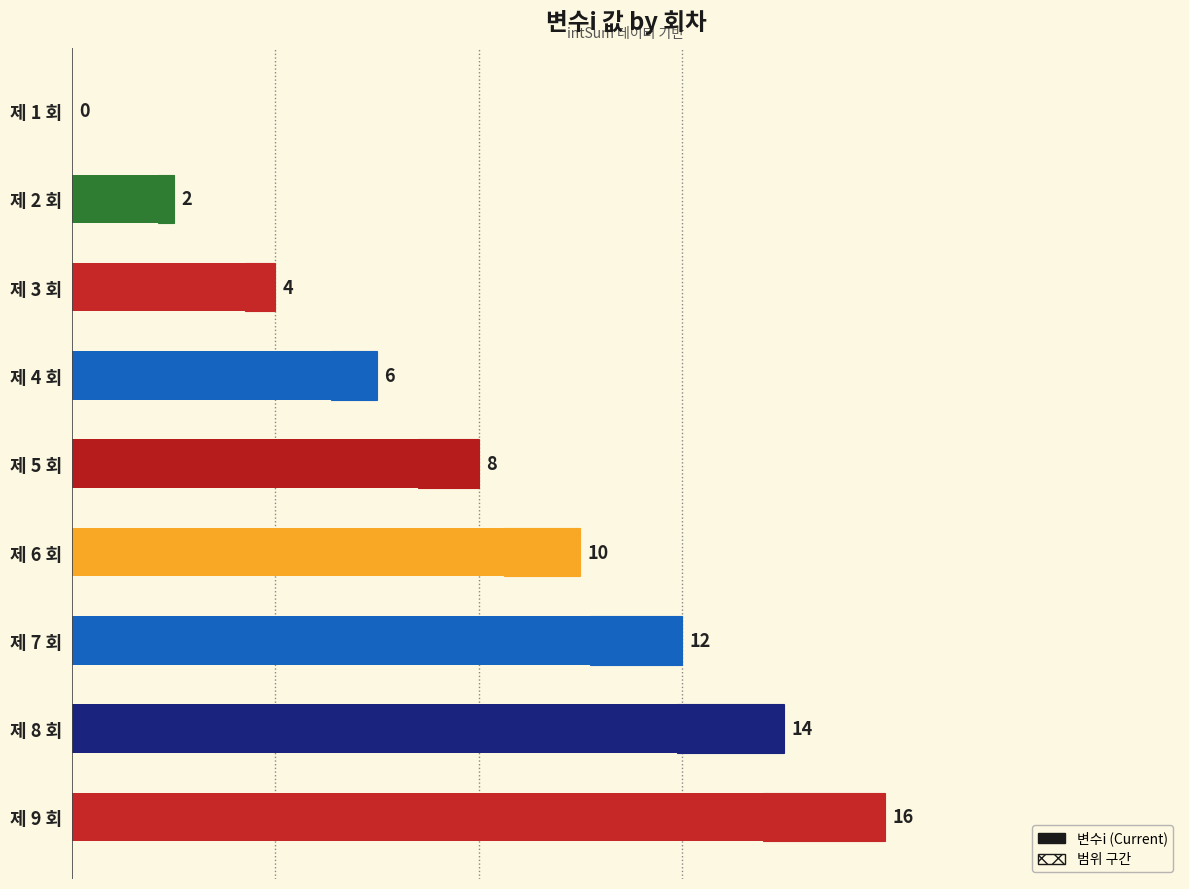

List the labels in order of value, smallest first.

0, 1, 2, 3, 4, 5, 6, 7, 8